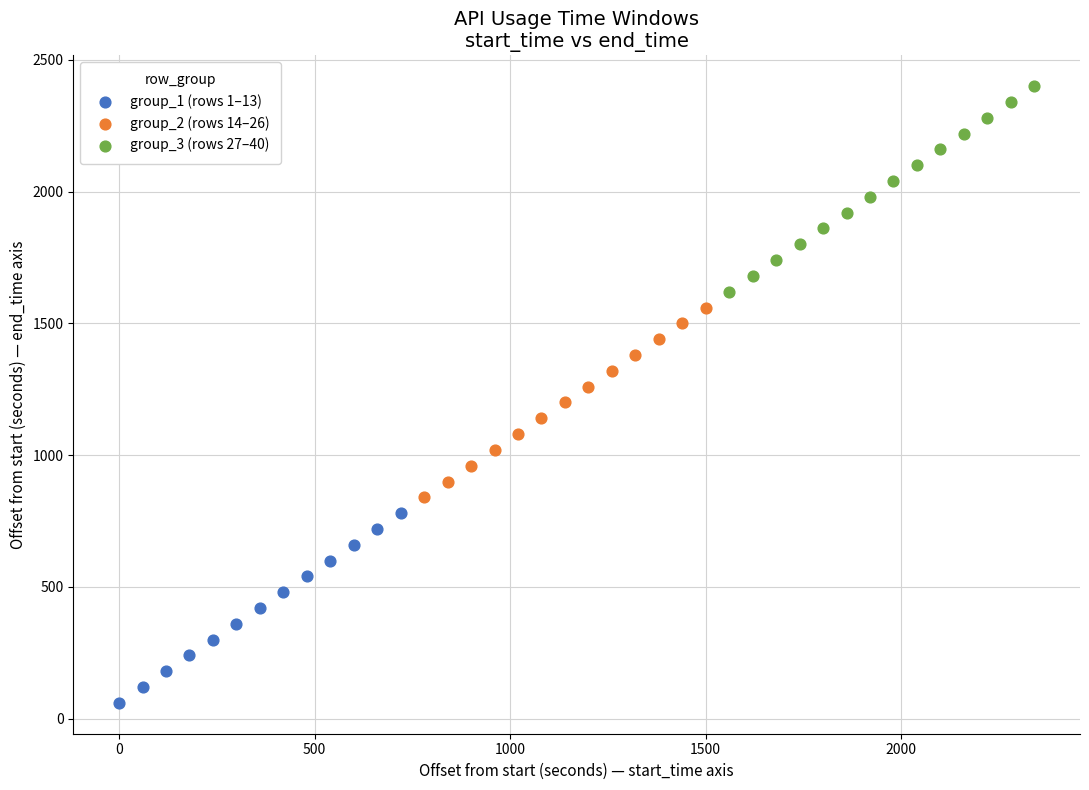

Which series contains the lowest Y value?

group_1 (rows 1–13)